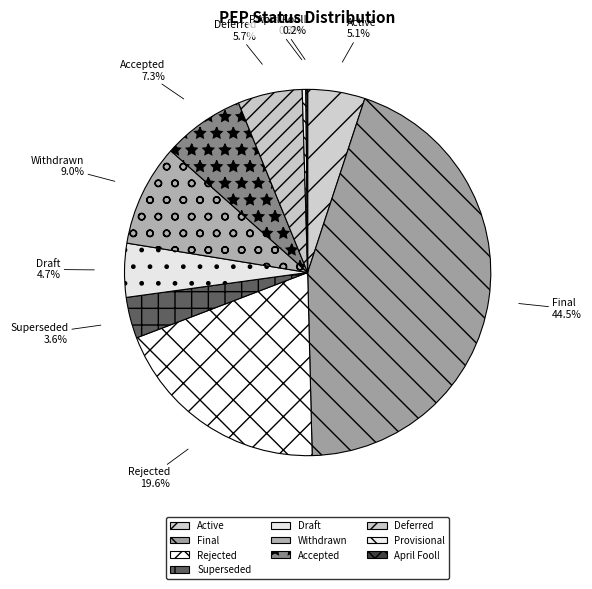

What percentage is the Final slice, to the nearest percent?

45%